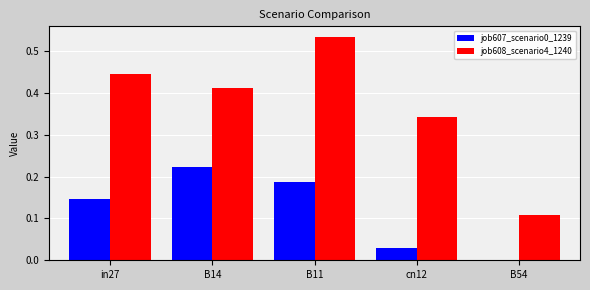

What is the sum of all job608_scenario4_1240 values?

1.8